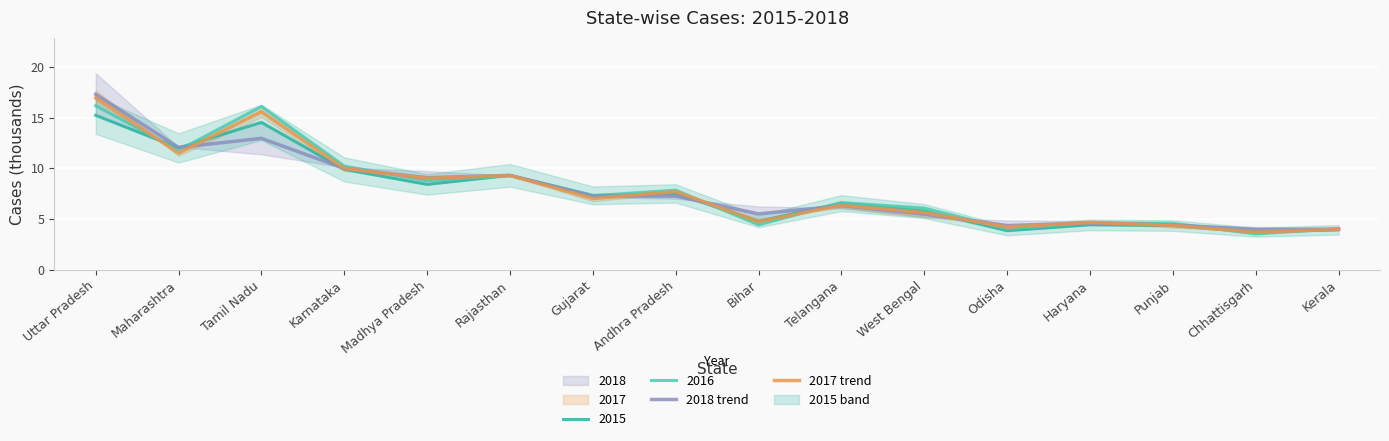

What is the lowest value of the 2017 trend series?

3.7